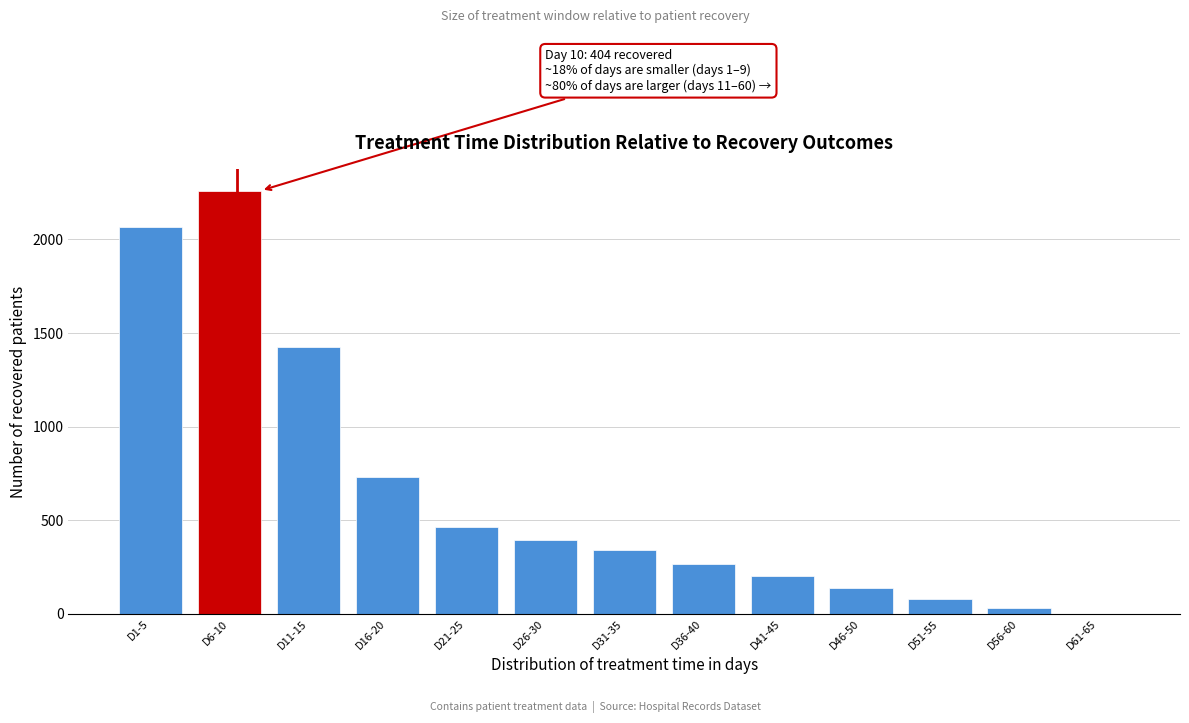

Reading right to left, what are all the values shown in this chart?

D61-65=0	D56-60=30	D51-55=80	D46-50=138	D41-45=200	D36-40=267	D31-35=341	D26-30=395	D21-25=464	D16-20=729	D11-15=1426	D6-10=2261	D1-5=2064